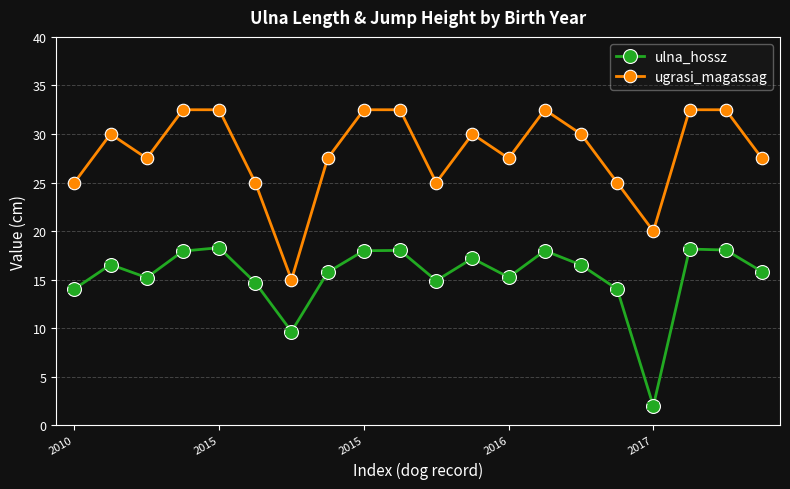

What is the value of the ulna_hossz point at the 8th from the left?

15.8